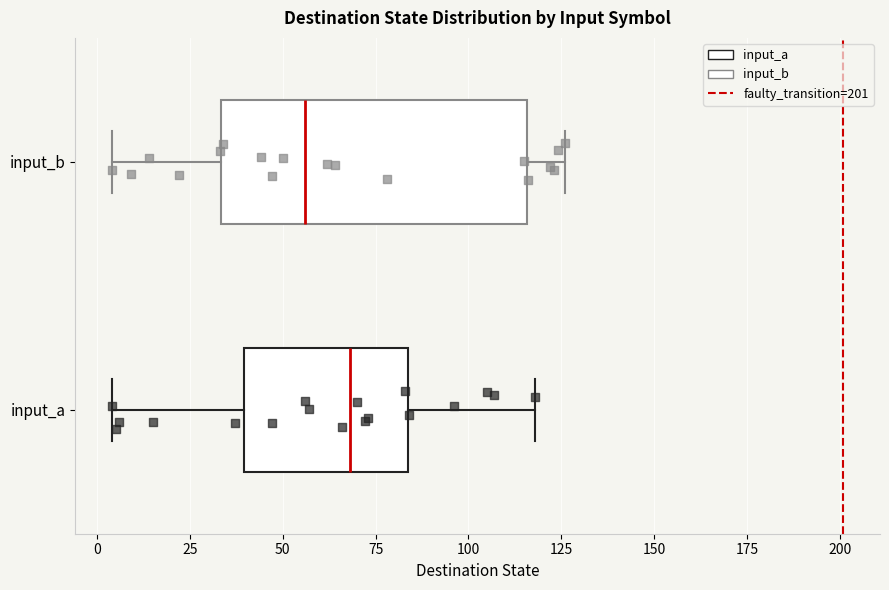

Which box is the widest, from its left edge to its right edge?

input_b